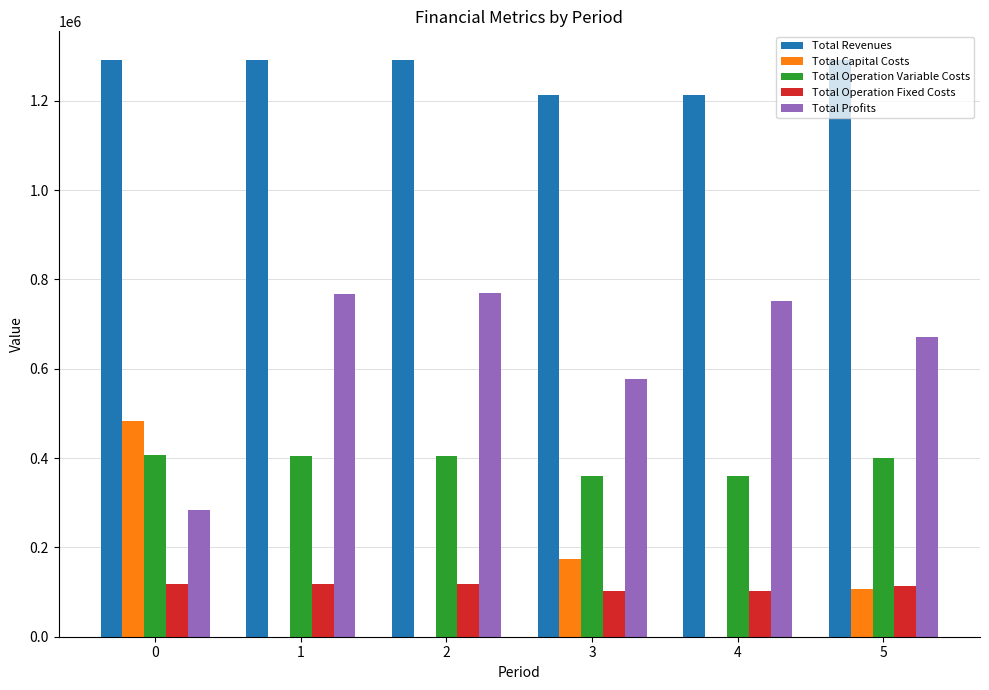

What is the average value of the Total Capital Costs series?

127274.7